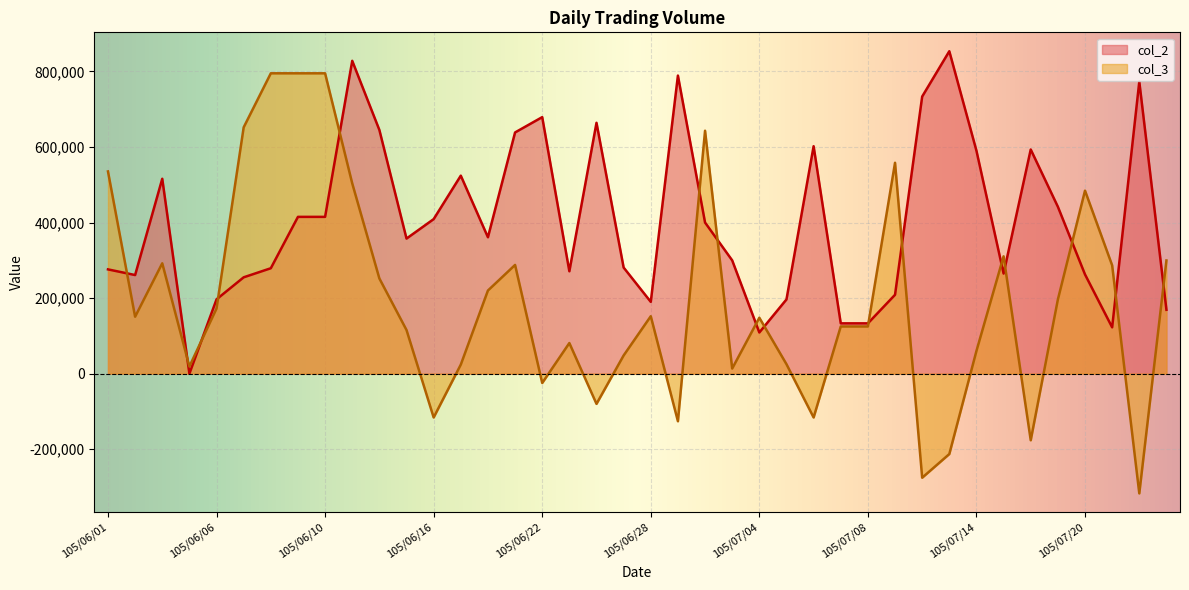

How many intersections are there between col_2 and col_3?

16